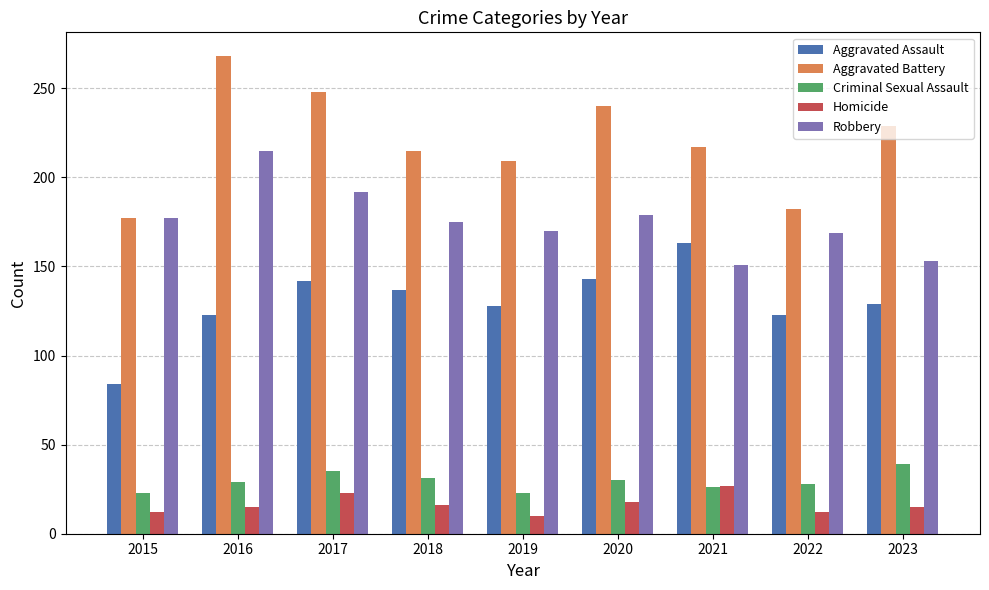

What is the smallest value displayed?

10